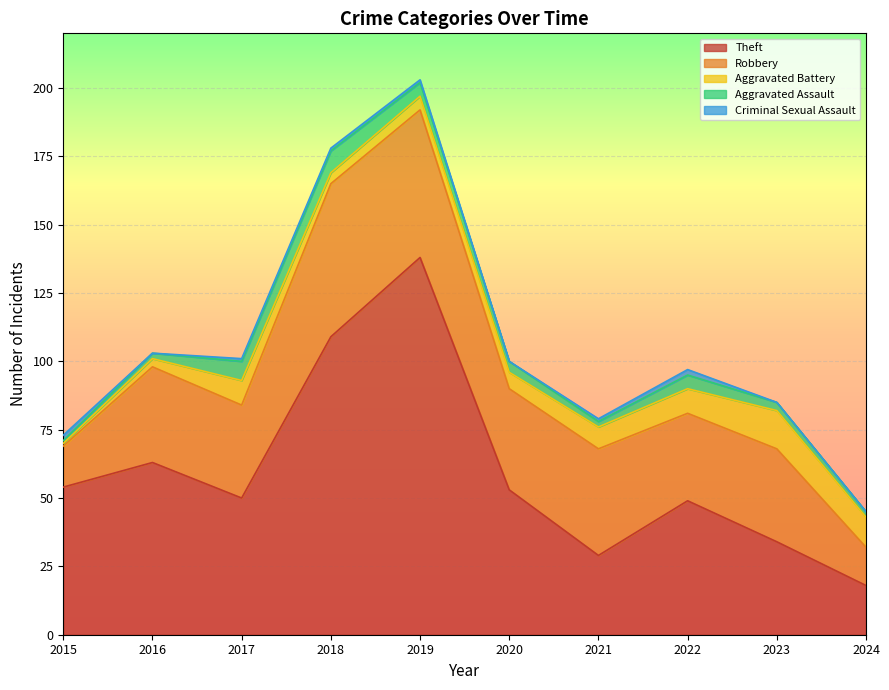

What is the approximate value of Theft at 2016?

63